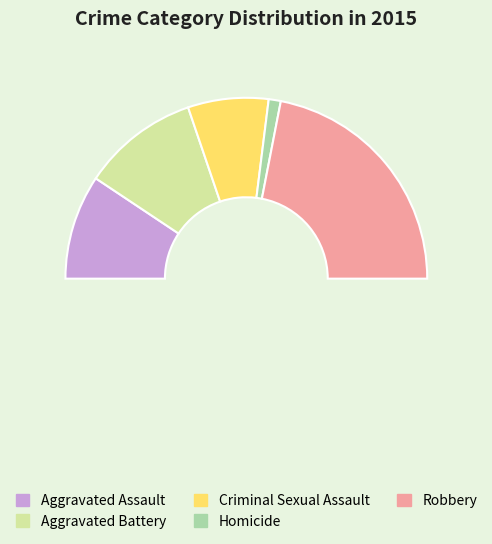

How many slices are in this pie chart?

5